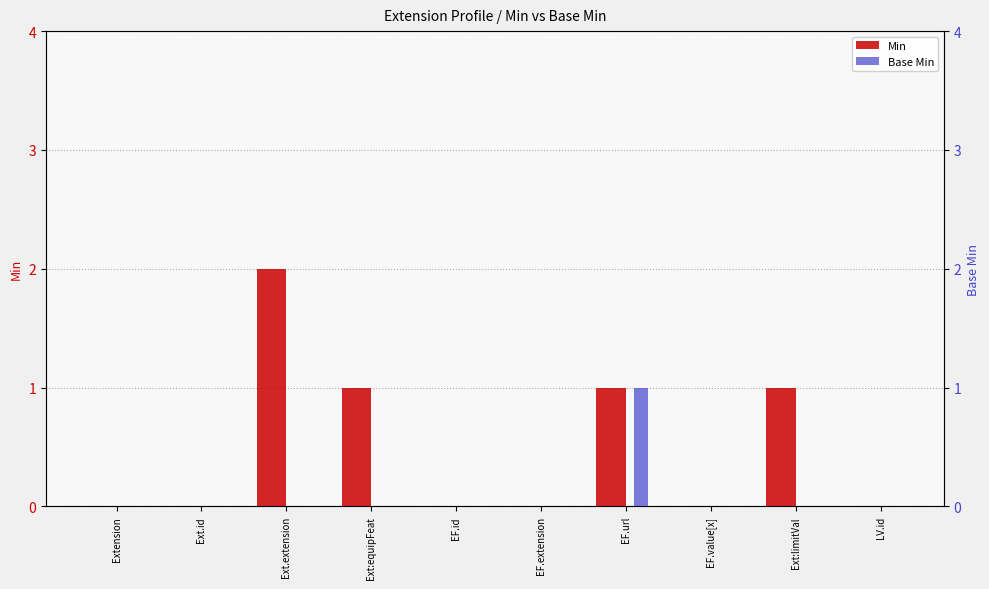

Between EF.value[x] and LV.id, which is larger?

EF.value[x]